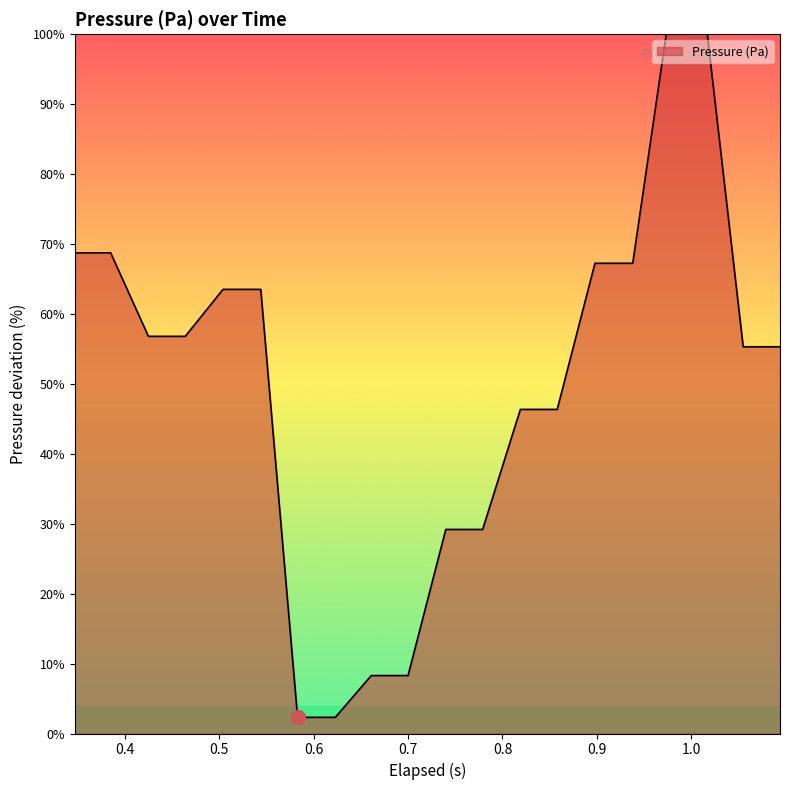

How many distinct data groups are displayed?

1